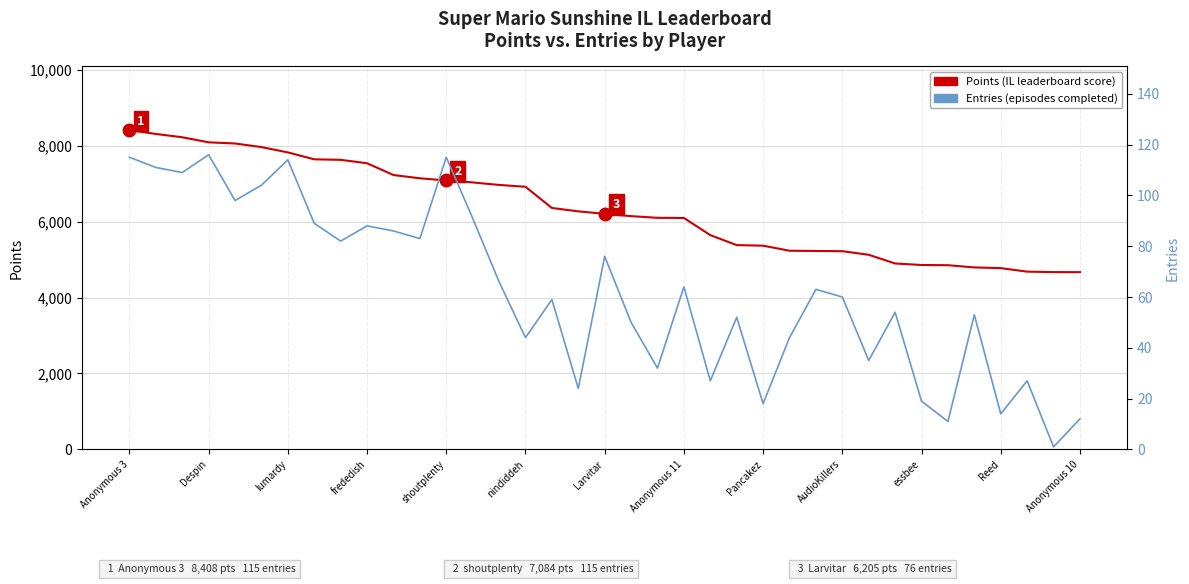

Reading right to left, extract all data points from this chart.

Points (IL leaderboard score): 4669	4670	4682	4775	4793	4852	4857	4897	5126	5221	5226	5233	5366	5381	5644	6096	6100	6144	6205	6270	6359	6918	6966	7032	7084	7141	7227	7537	7627	7641	7823	7963	8058	8088	8222	8309	8408
Entries (episodes completed): 12	1	27	14	53	11	19	54	35	60	63	44	18	52	27	64	32	50	76	24	59	44	66	91	115	83	86	88	82	89	114	104	98	116	109	111	115